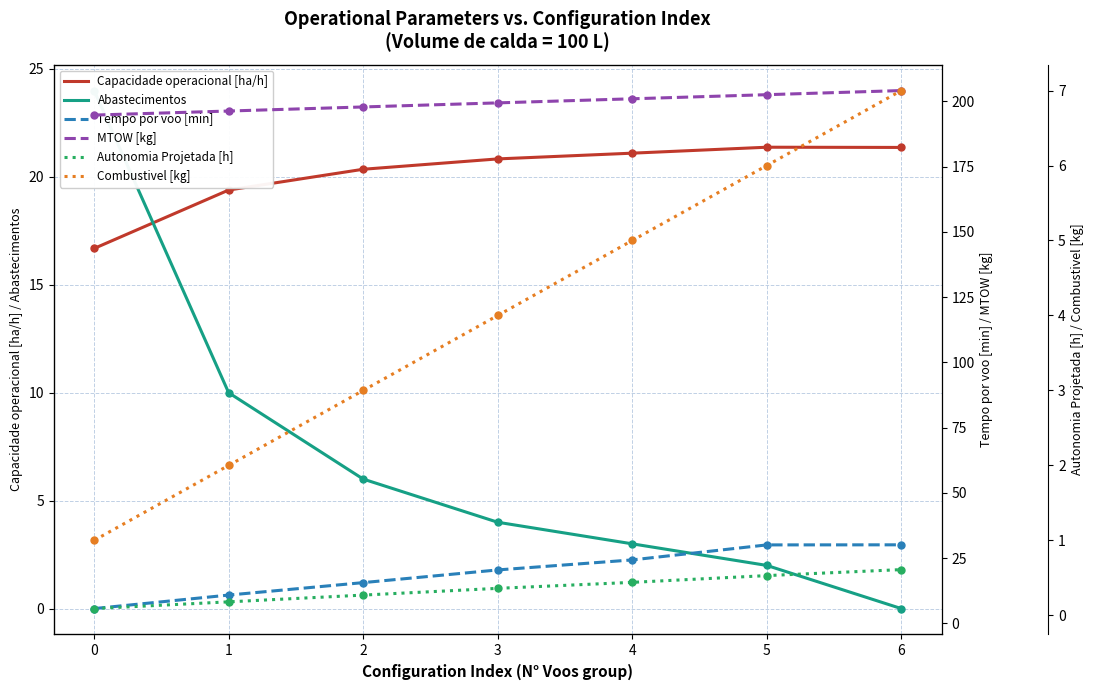

What is the value of the Abastecimentos point at the 1st from the left?

24.0